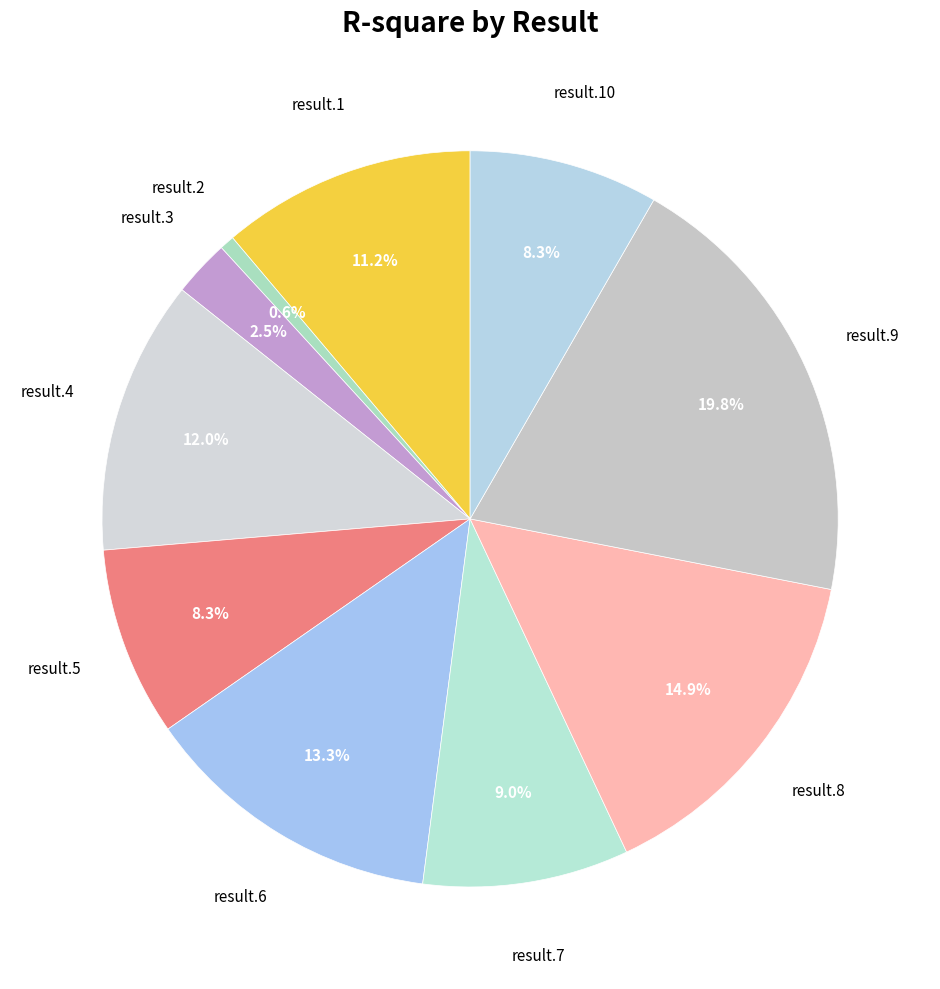

Count the number of slices in the pie.

10